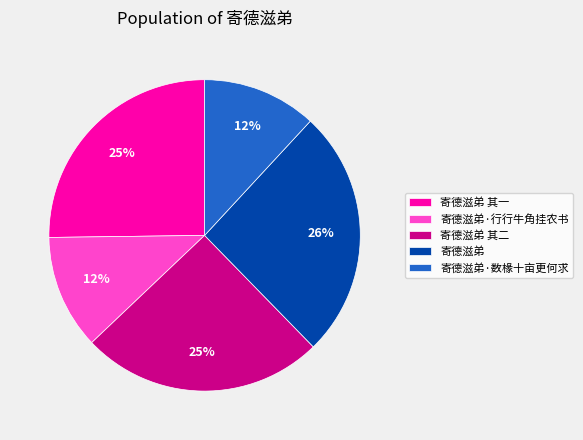

What percentage is the 寄德滋弟 其二 slice, to the nearest percent?

25%